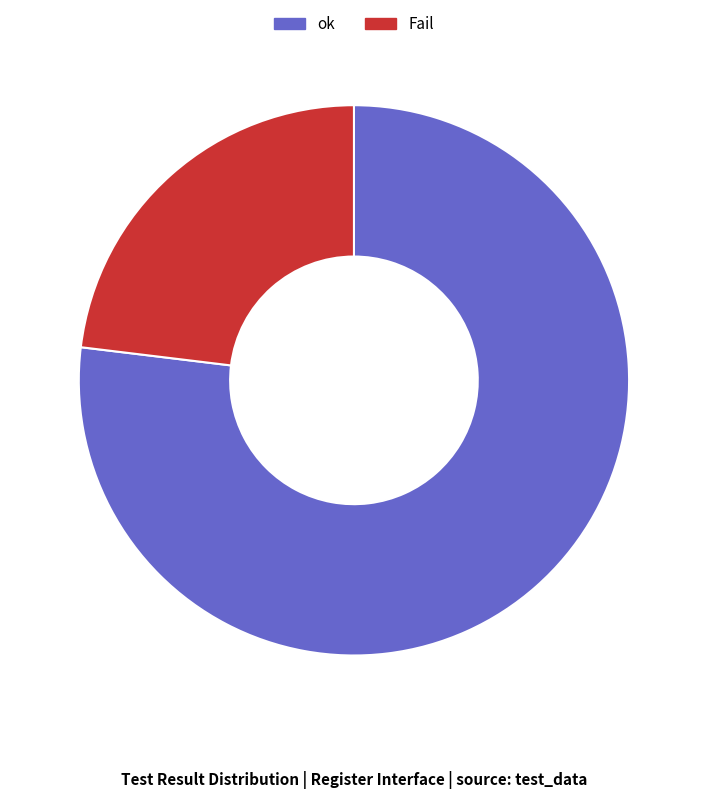

Which has a higher value, Fail or ok?

ok